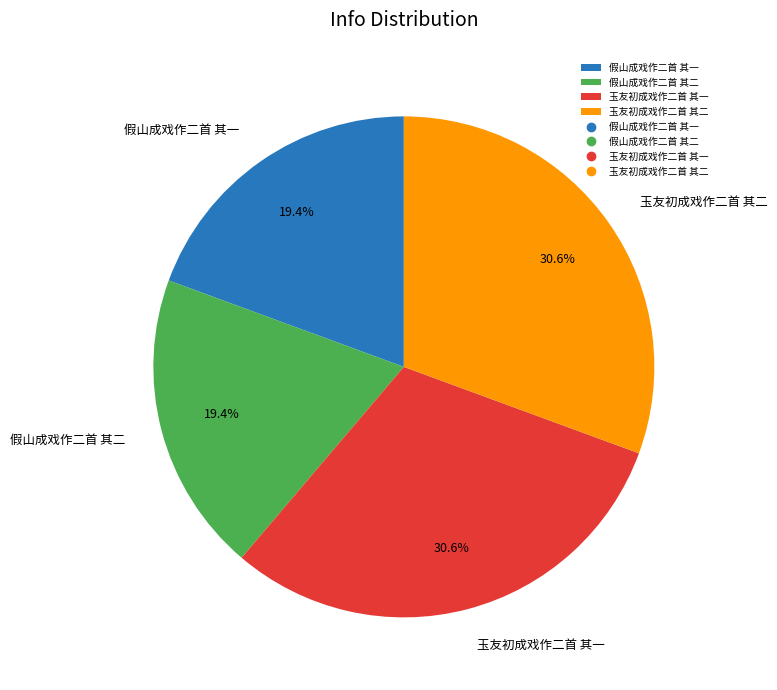

What is the total percentage of 假山成戏作二首 其二 and 玉友初成戏作二首 其一?

50.0%